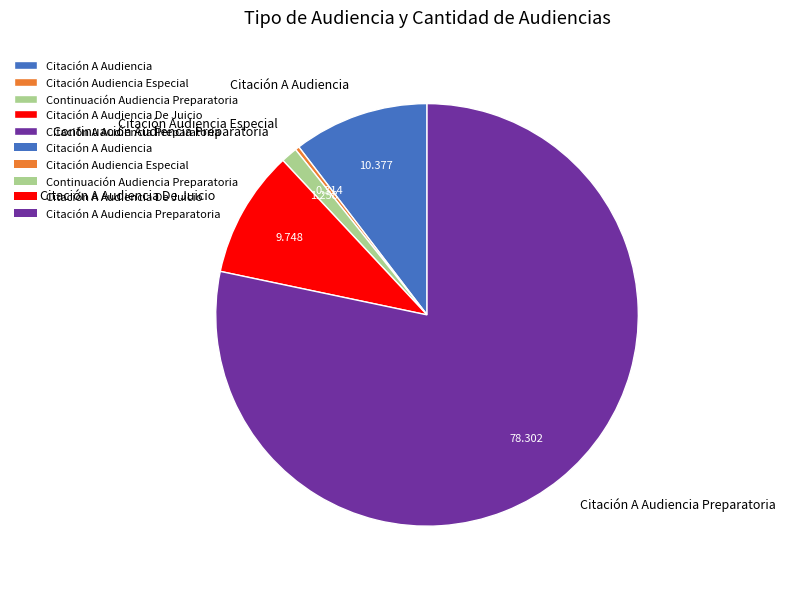

Is there a majority slice in this chart?

Yes